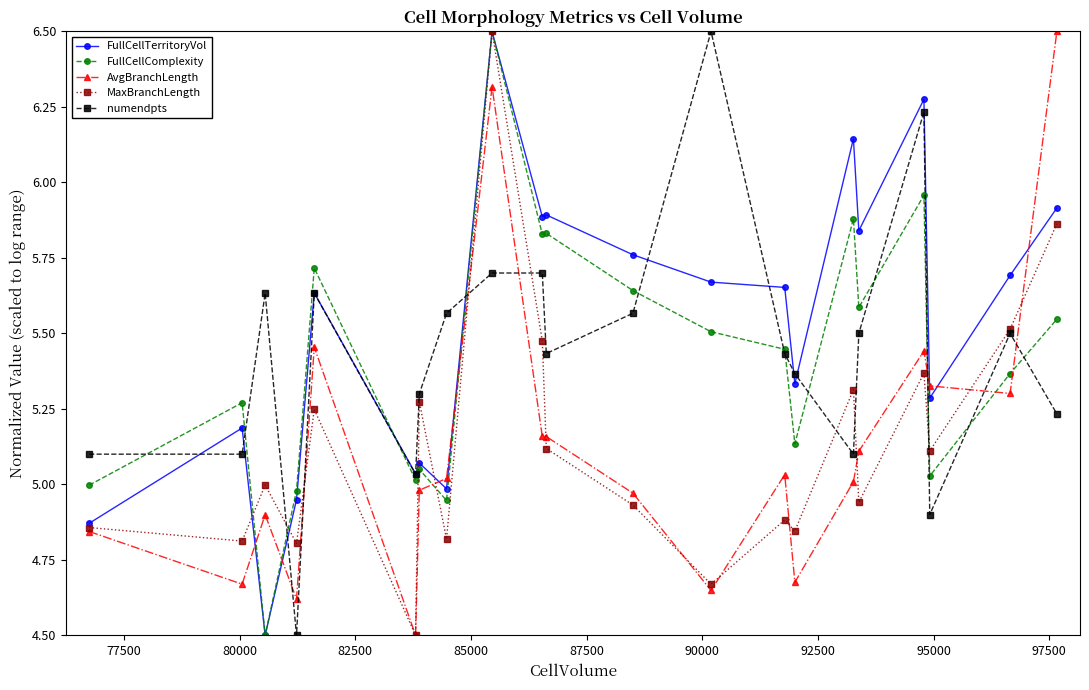

Which series has the largest total across all categories?

FullCellTerritoryVol